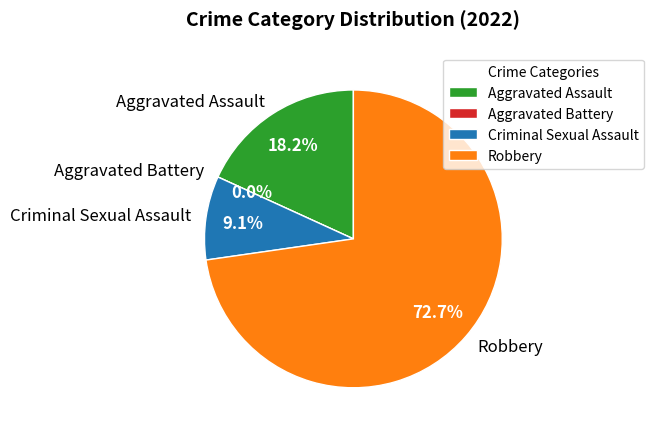

Combined, do Robbery and Criminal Sexual Assault account for over 50%?

Yes